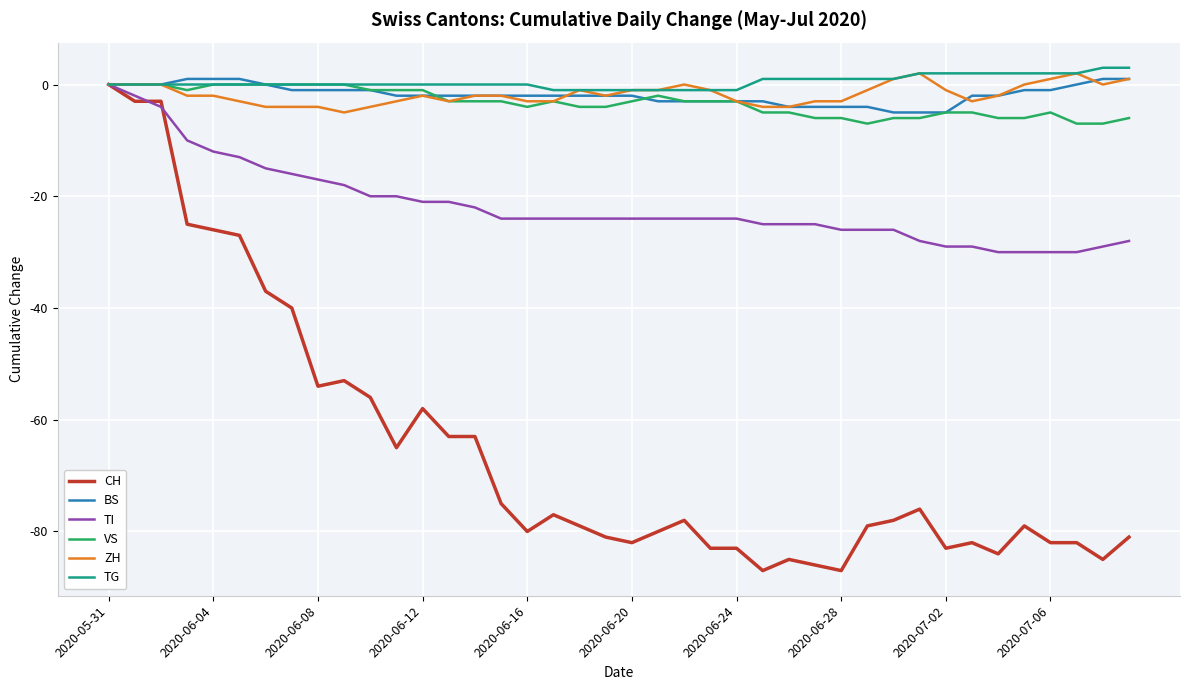

How many lines are shown in the chart?

6